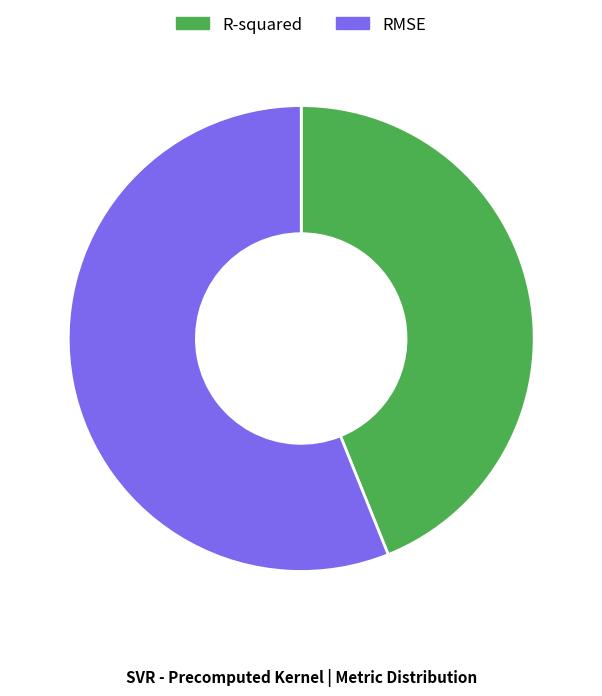

Combined, do RMSE and R-squared account for over 50%?

Yes